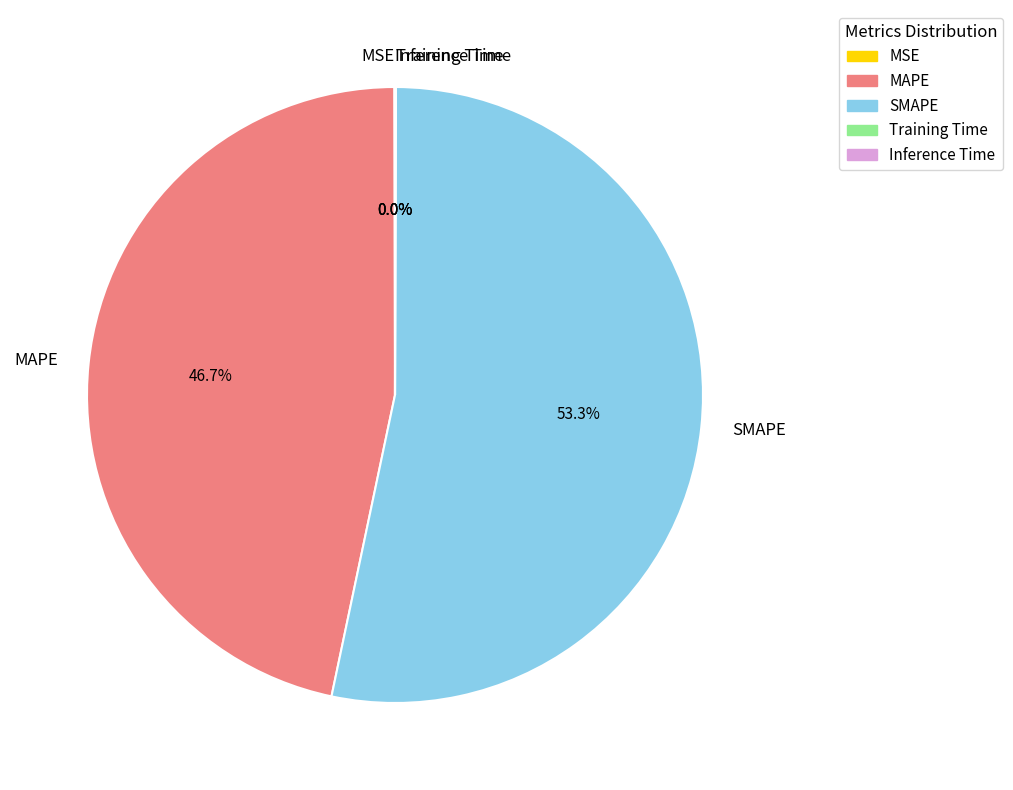

Which slice is the largest?

SMAPE